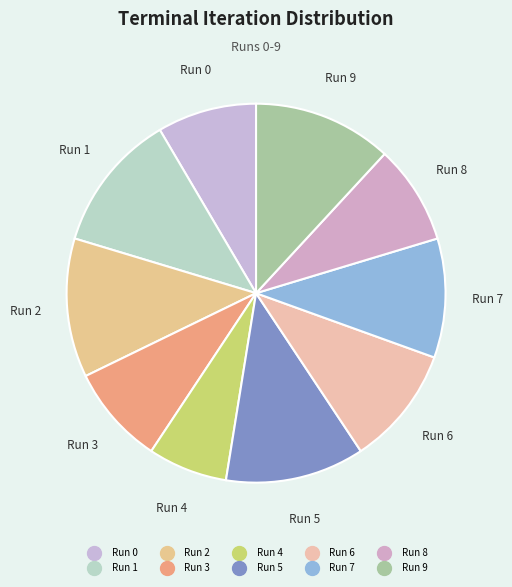

Which slice is the smallest?

Run 4